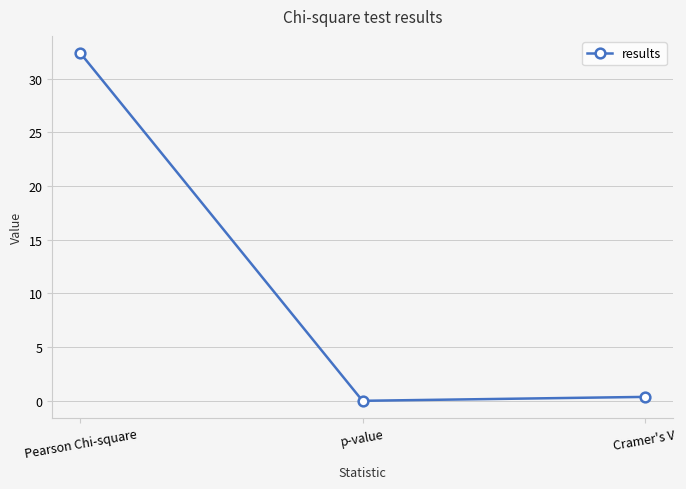

Where is the data nearest to the value 16?

Cramer's V